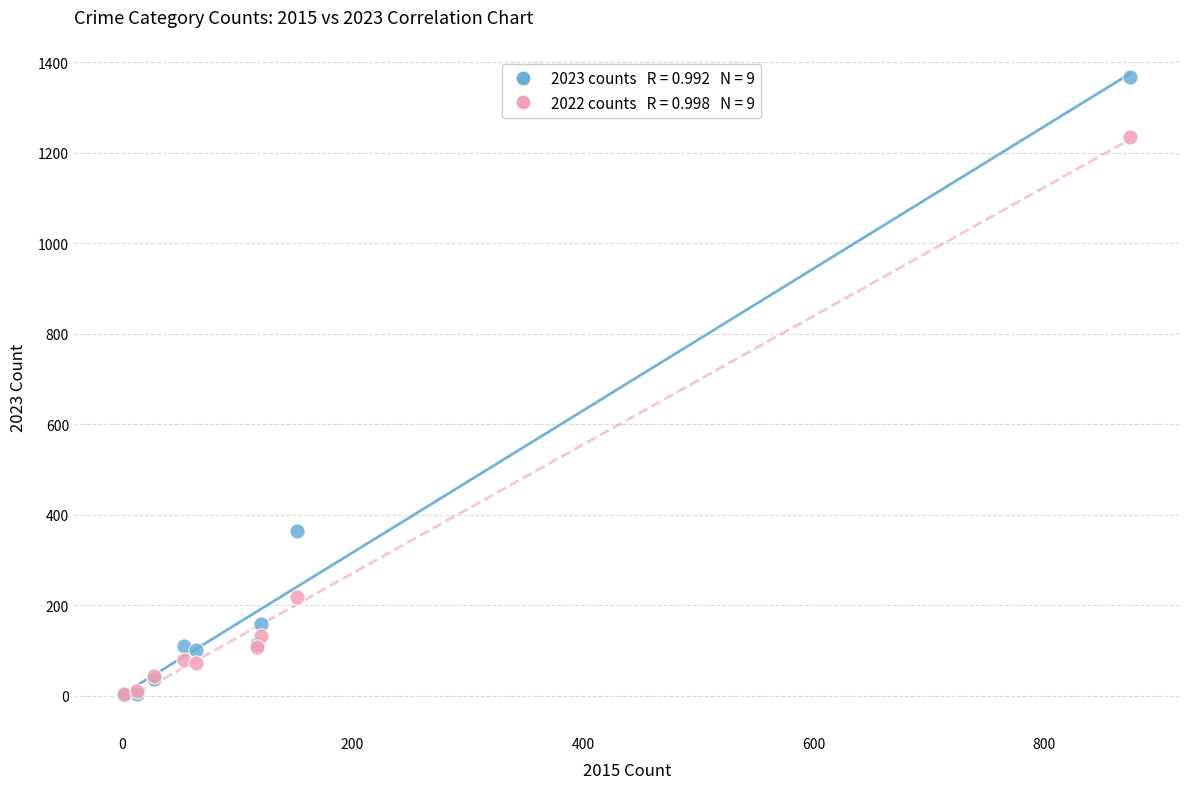

Across all series, what Y value is closest to 684?

364